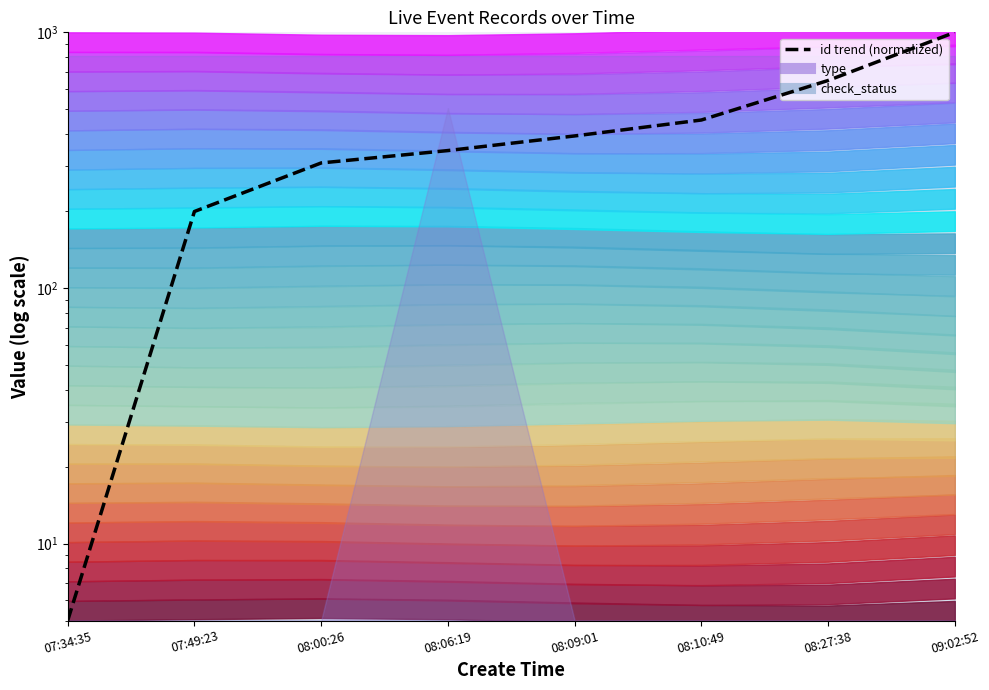

Reading right to left, list all the values displayed in this chart.

1000.0	648.1	454.0	393.3	344.8	308.4	199.1	5.0